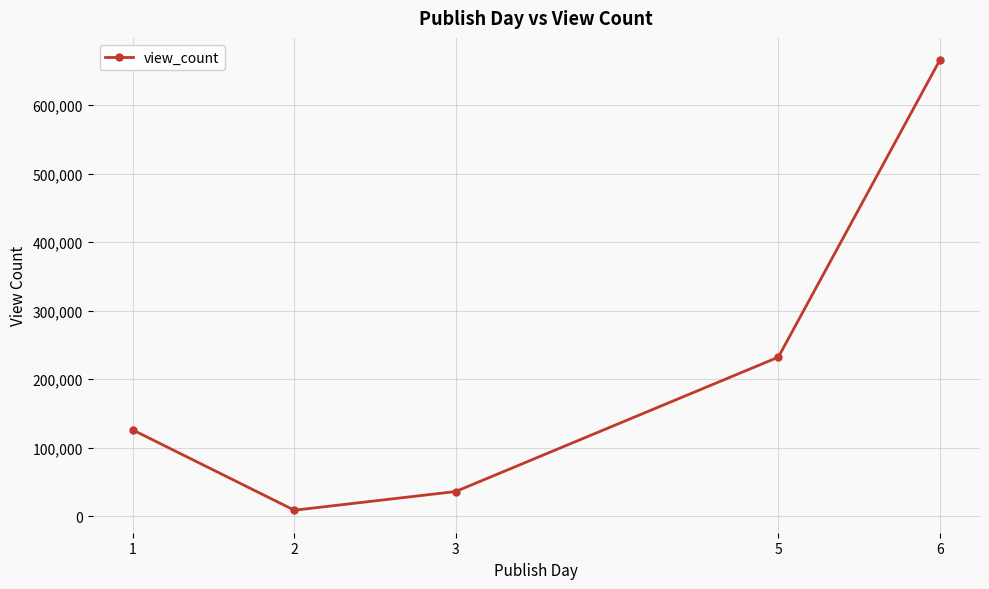

Approximately how many times larger is the value at 3 compared to 5?

0.2